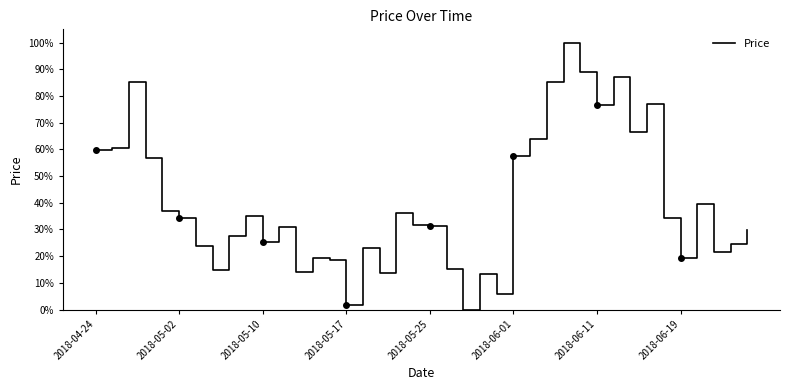

How many data points does each series have?

40